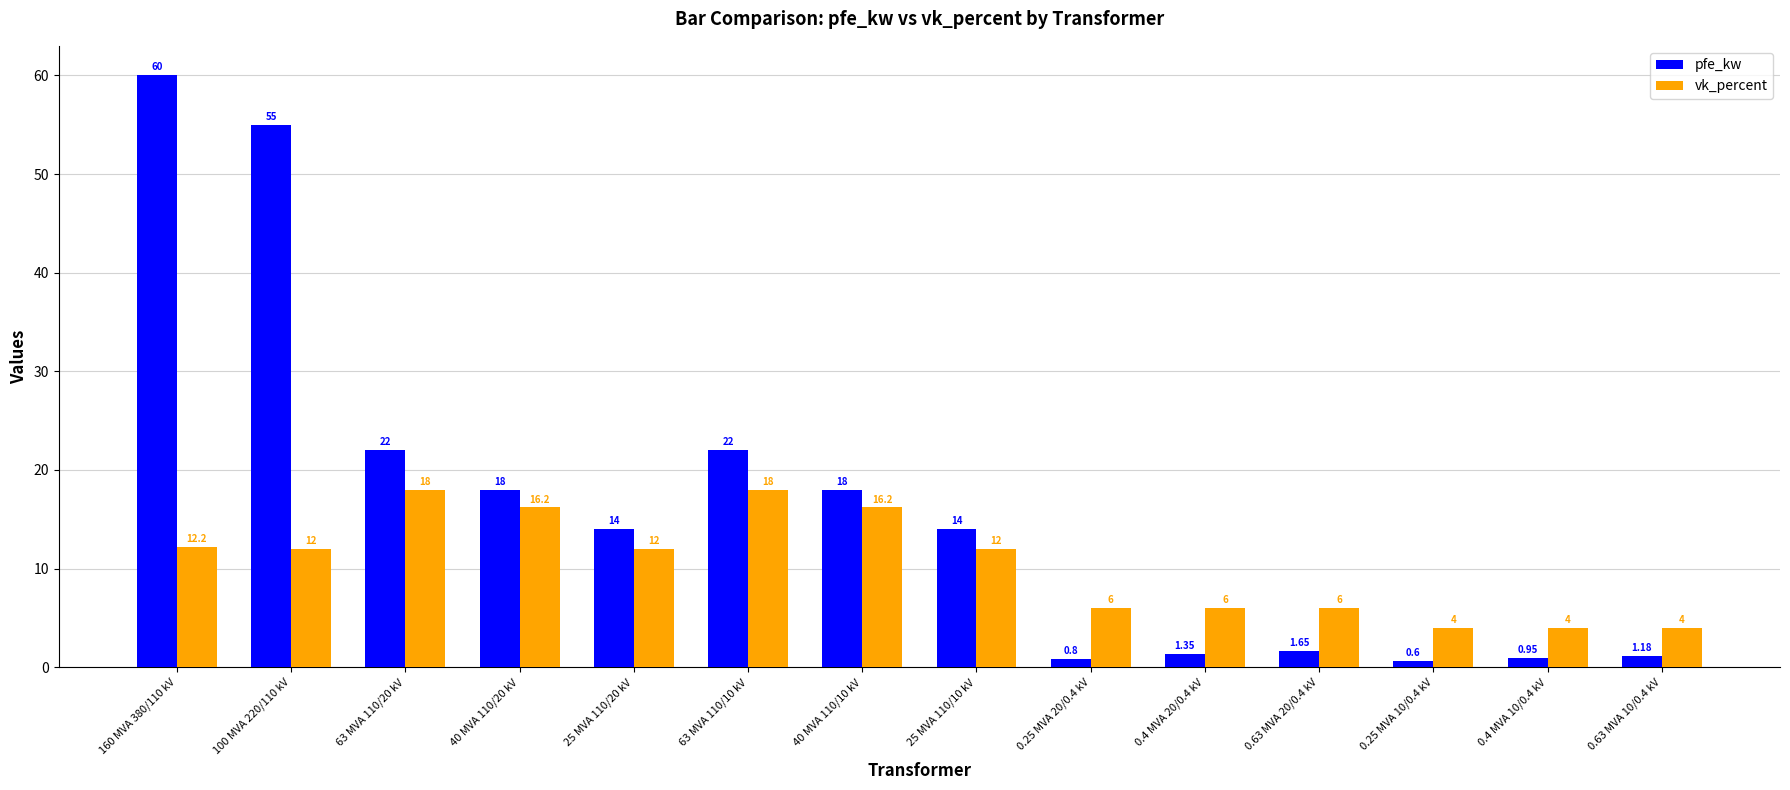

At which category does the chart reach its minimum across all series?

0.25 MVA 10/0.4 kV